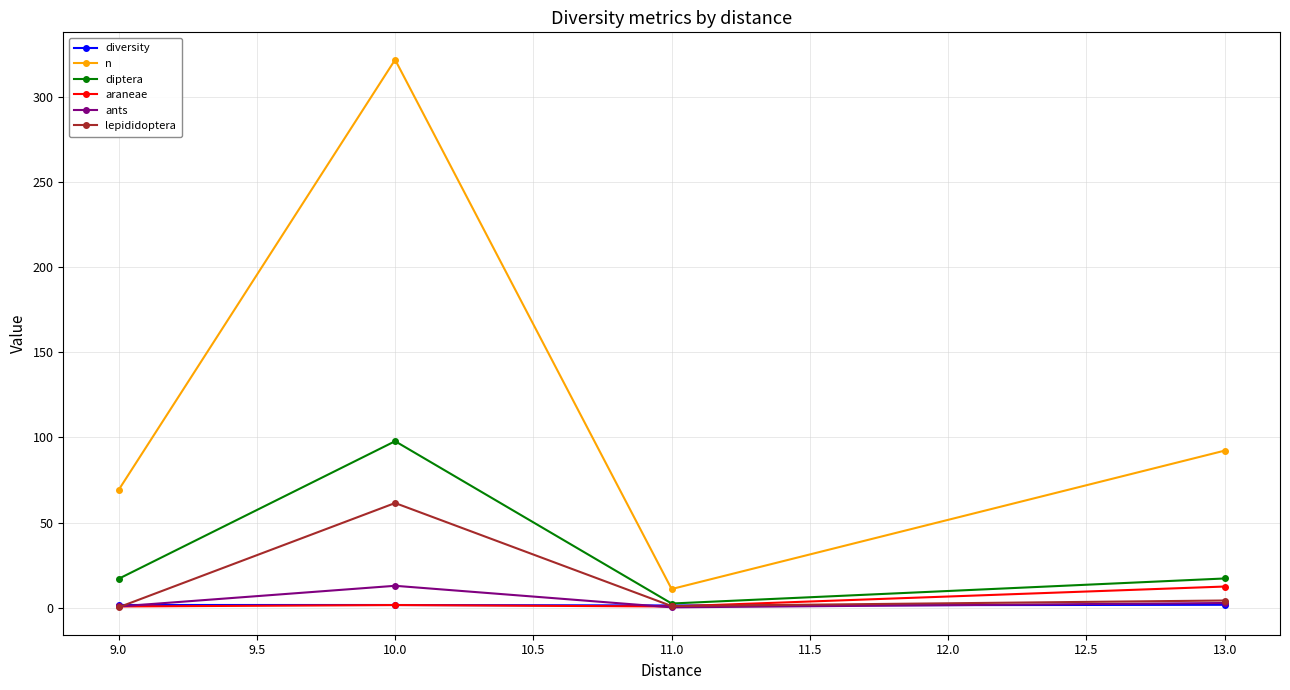

True or false: diversity and n cross at least once.

False